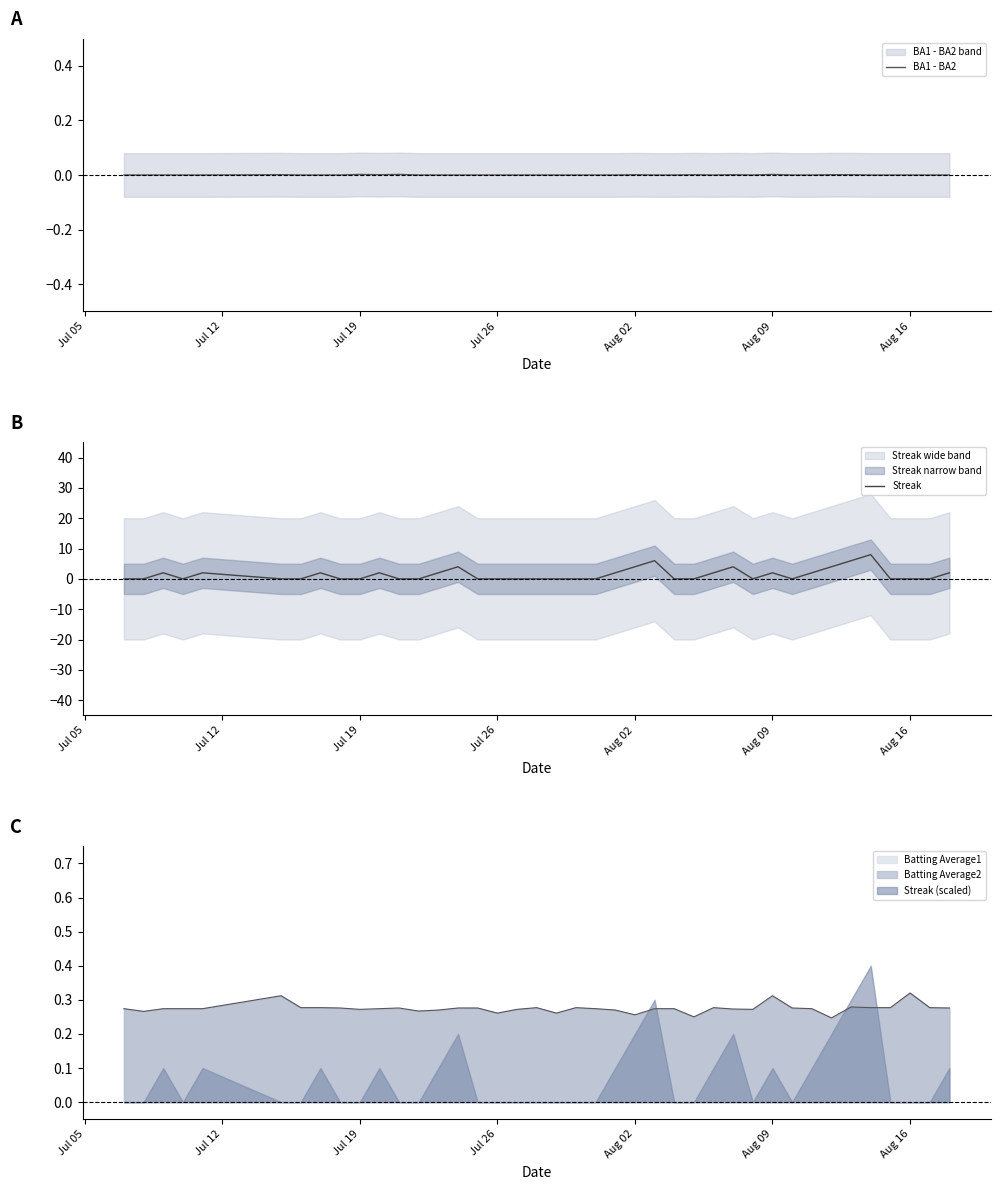

Is it true that Streak equals 2 at Aug 09?

True